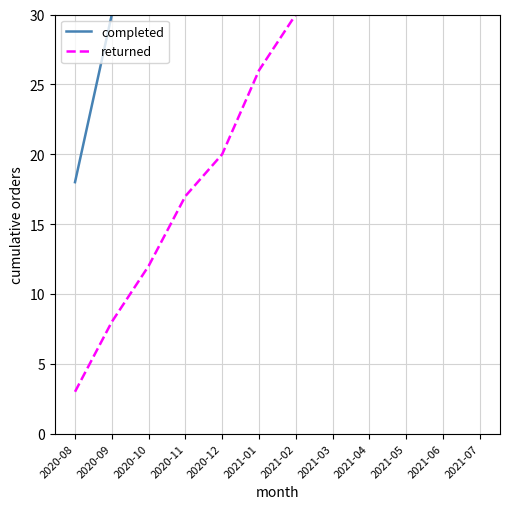

What is the spread (max minus min) of values at 2020-12?

55